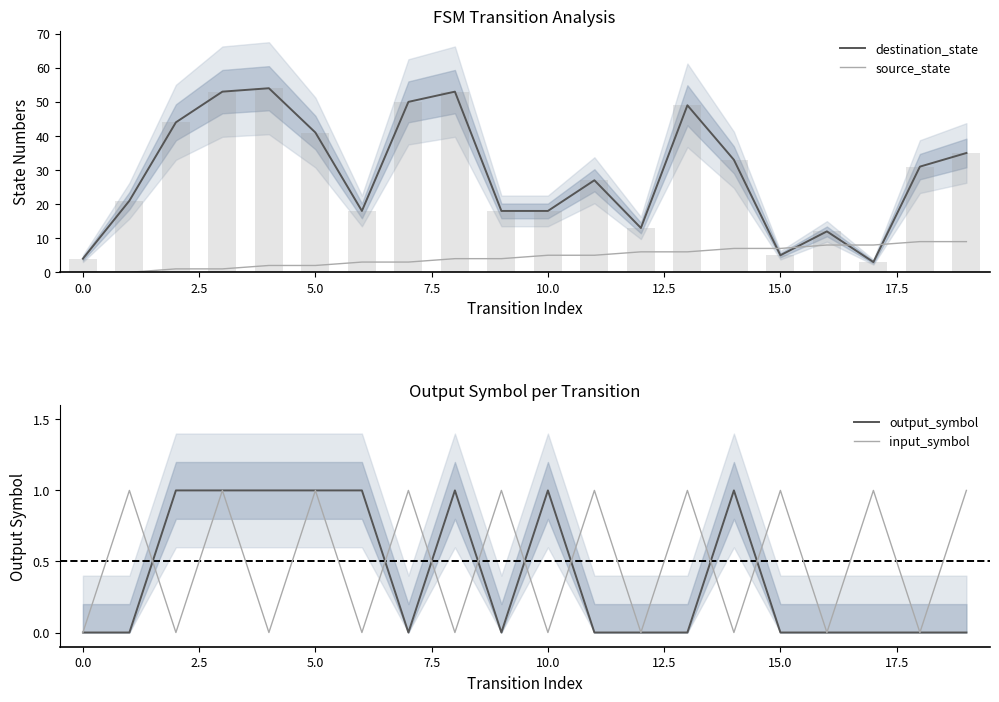

True or false: source_state has a value of 12 at 19.

False